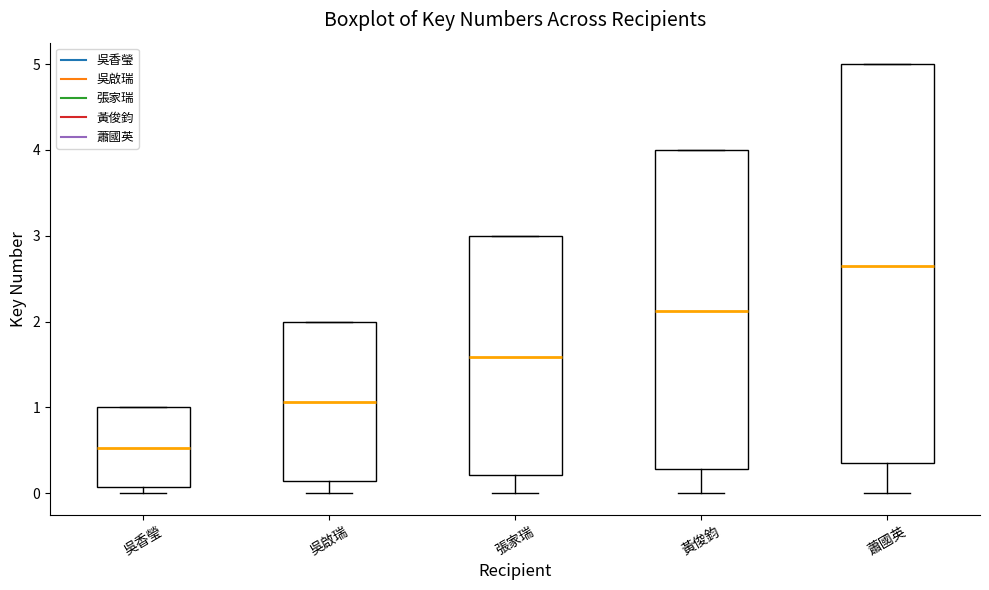

Which box is the tallest, from its lower edge to its upper edge?

蕭國英